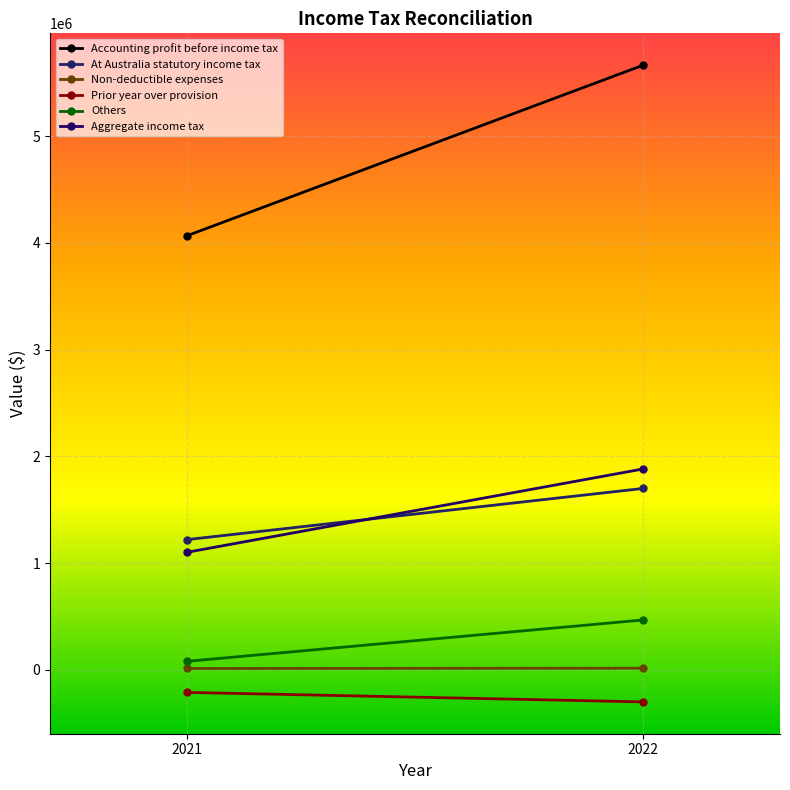

At 2022, list the series in order from smallest to largest.

Prior year over provision, Non-deductible expenses, Others, At Australia statutory income tax, Aggregate income tax, Accounting profit before income tax